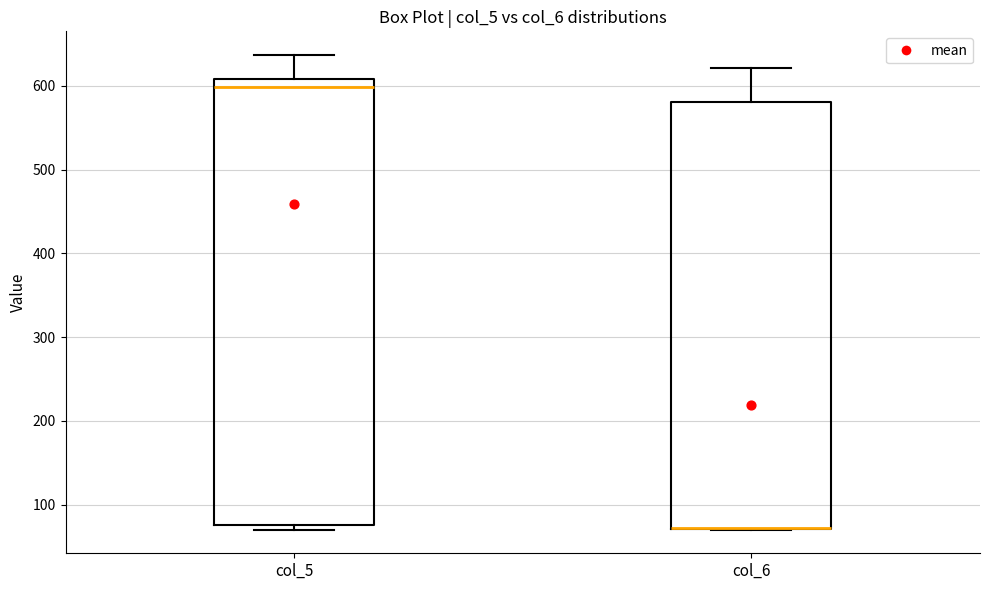

Which box is the tallest, from its lower edge to its upper edge?

col_5